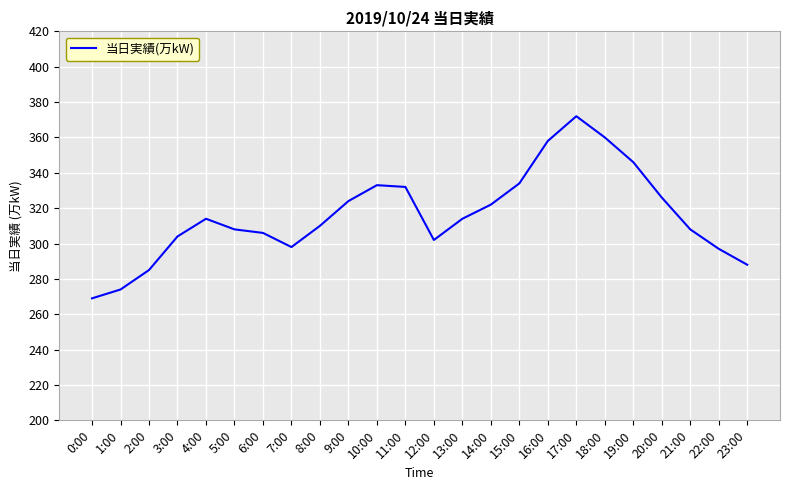

Where is the first local minimum?

7:00